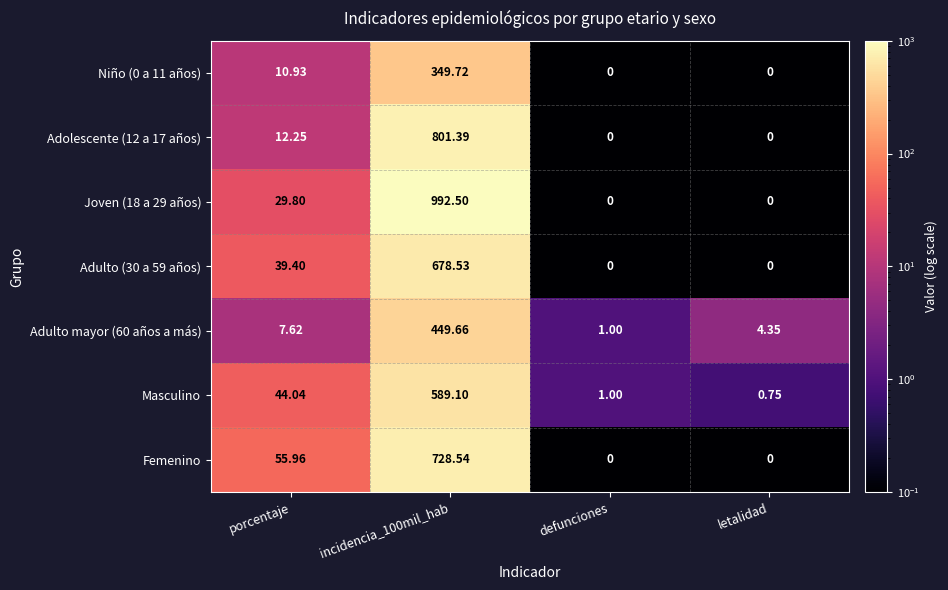

What is the total value across all series at incidencia_100mil_hab?

4589.4